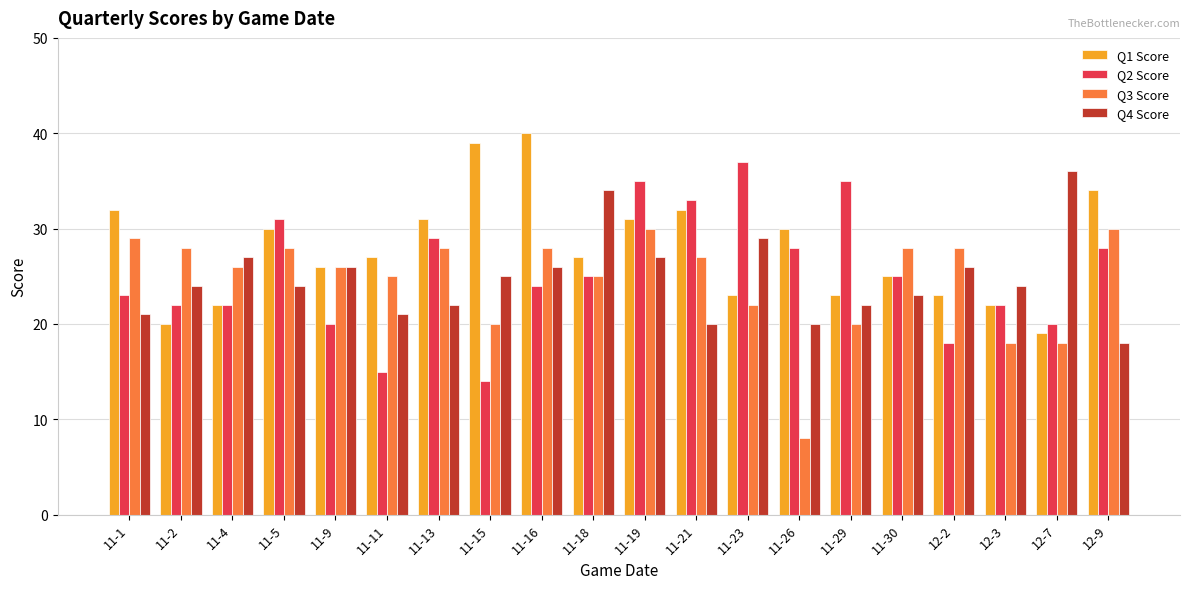

What is the sum of the Q3 Score values at 11-30 and 11-4?

54